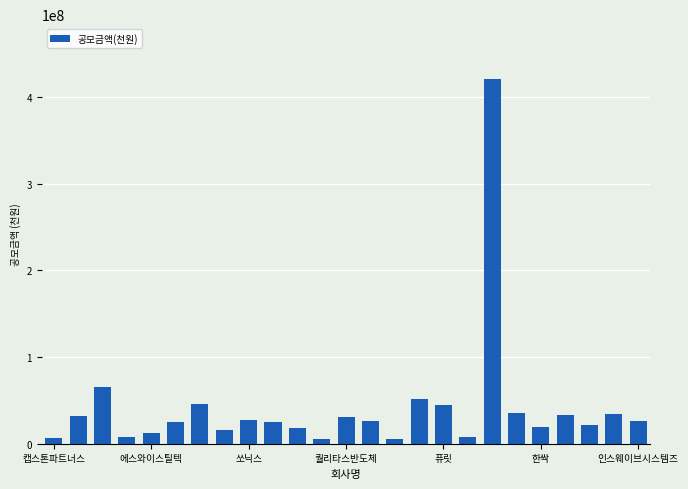

How many series are shown in this chart?

1